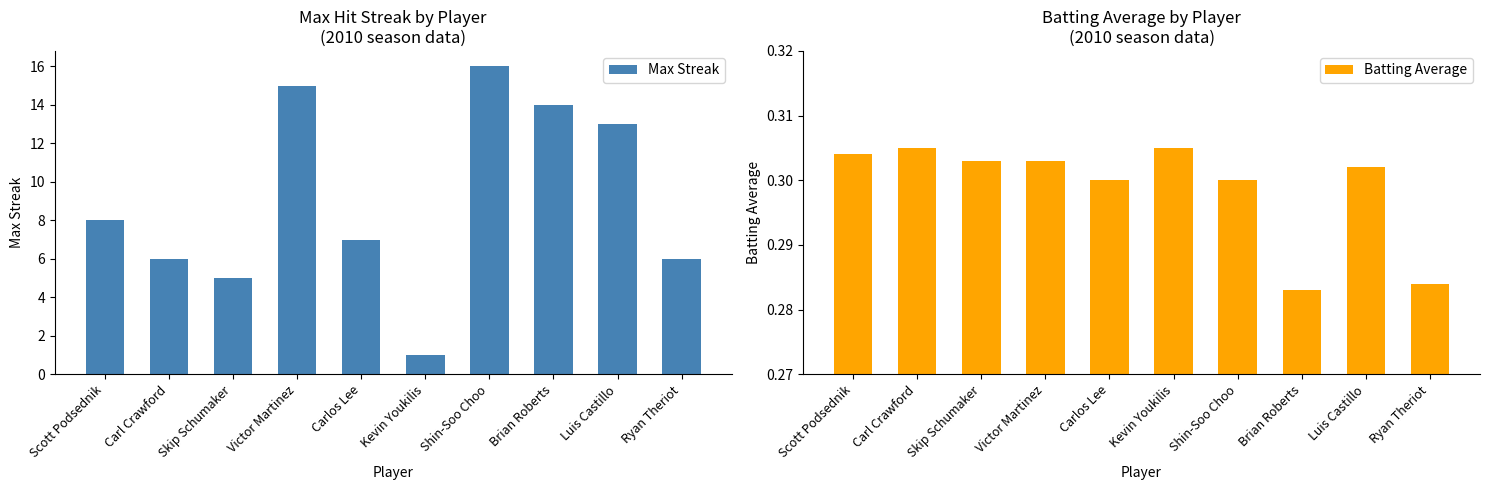

How many bars are there in total?

20